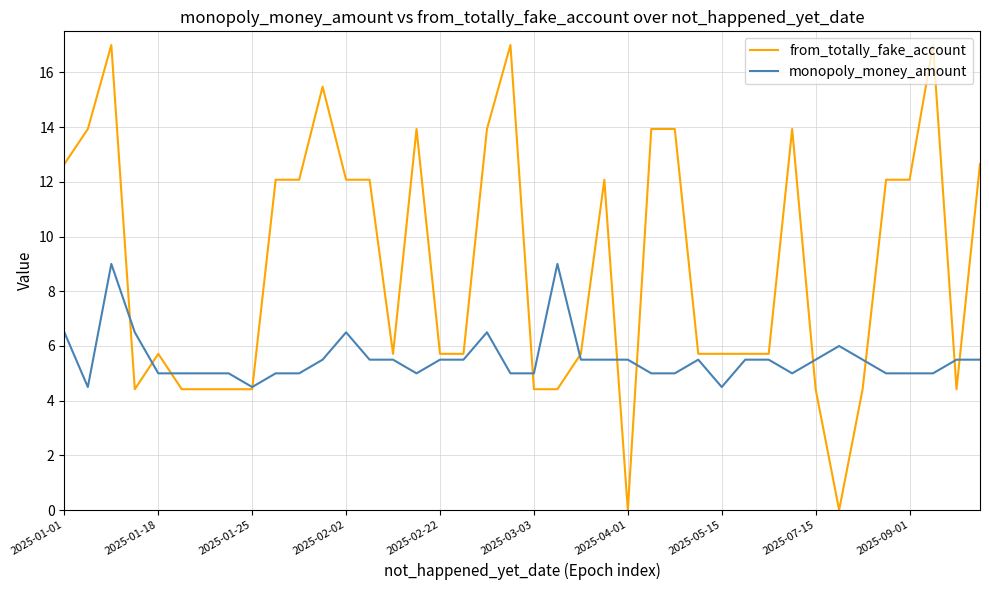

True or false: from_totally_fake_account and monopoly_money_amount cross at least once.

True